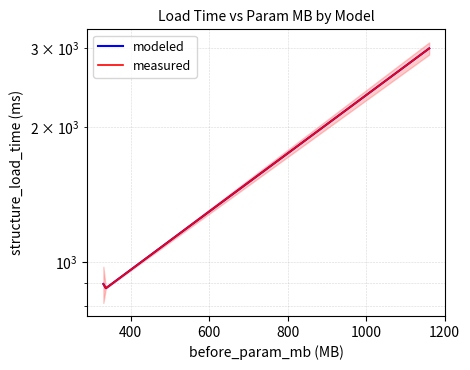

At 600, list the series in order from largest to smallest.

modeled, measured